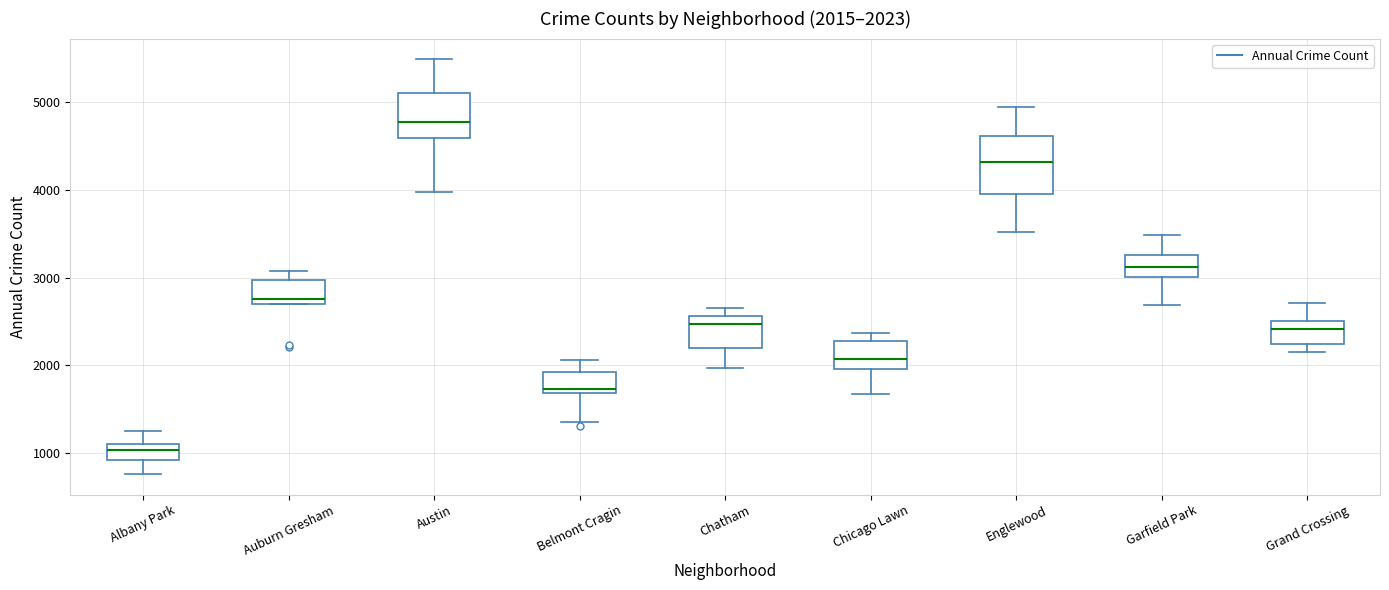

Comparing the boxes themselves (not the whiskers), which one is the tallest?

Englewood